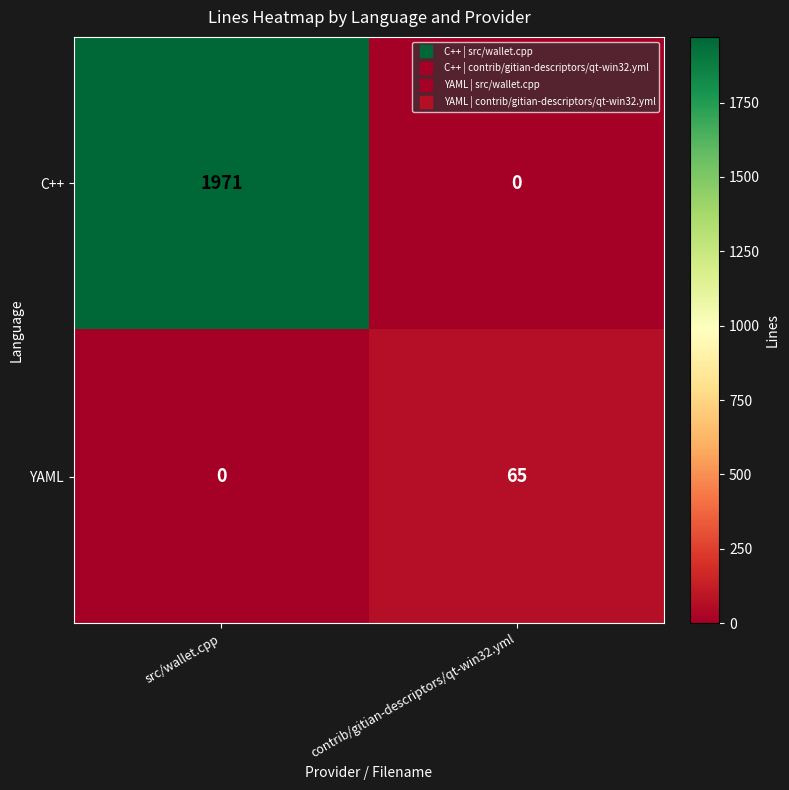

What is the difference between the maximum and minimum values in the C++ series?

1971